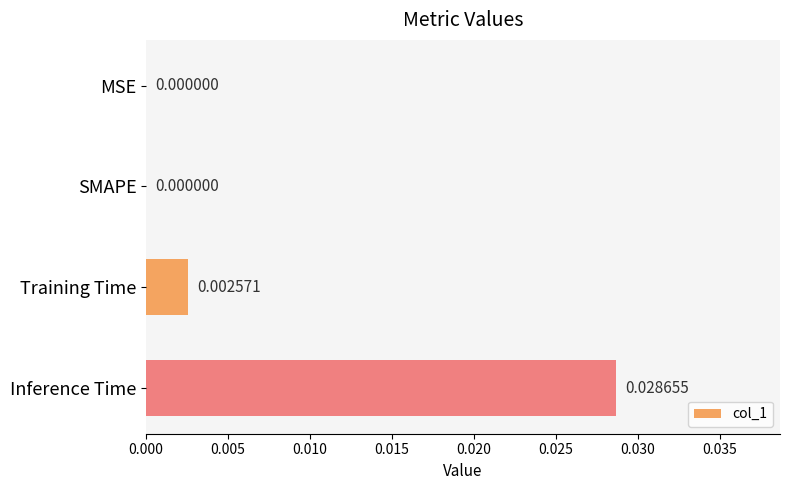

Between Inference Time and Training Time, which is larger?

Inference Time